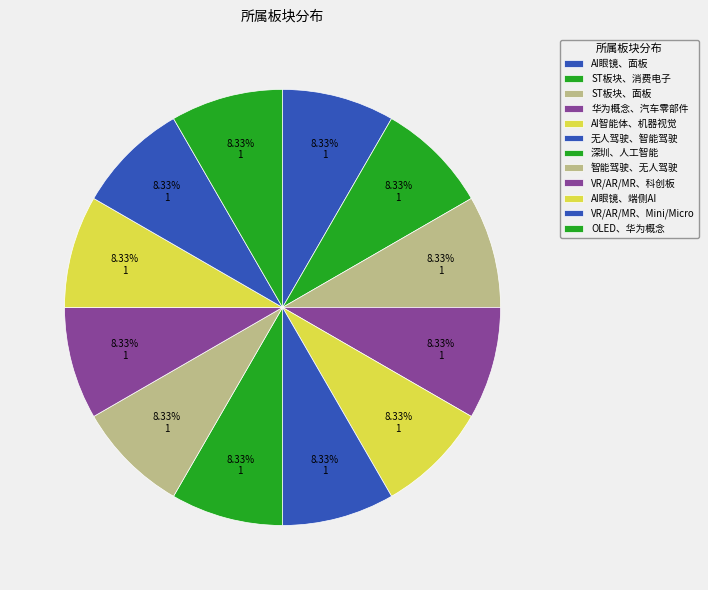

How many slices are in this pie chart?

12